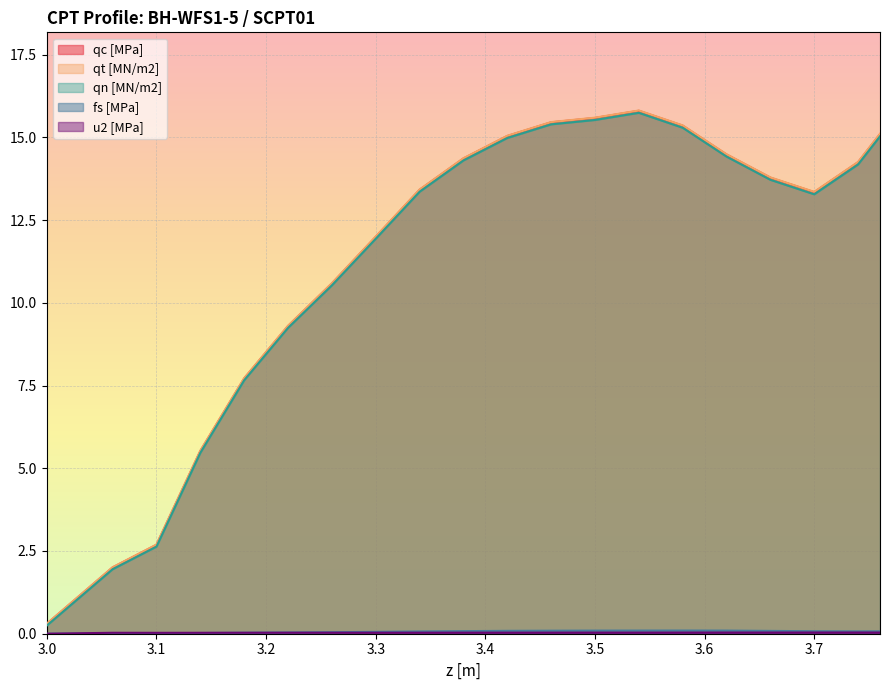

The value of qt [MN/m2] at 3.34 is 2.8. True or false?

False